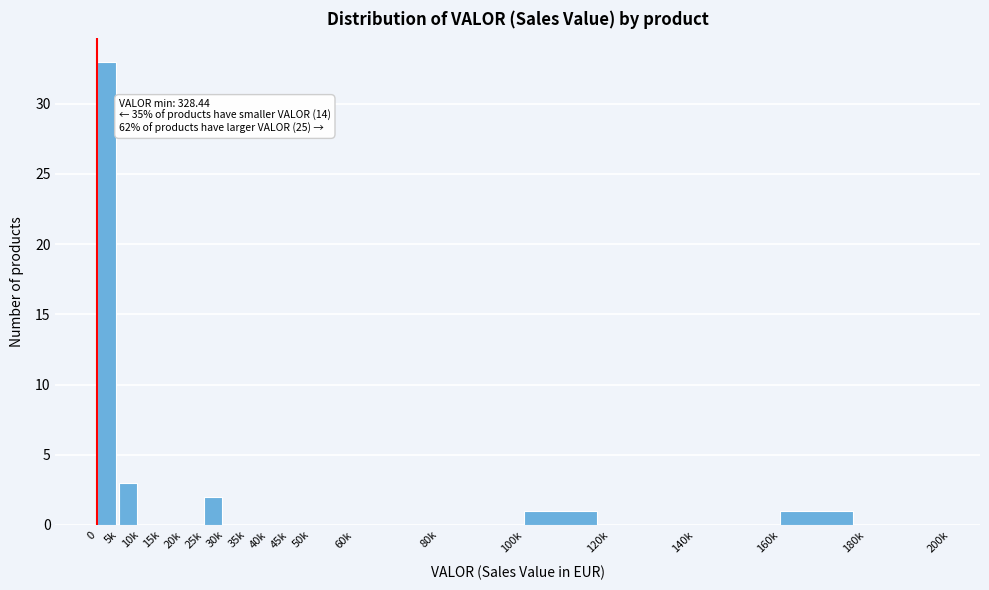

Reading left to right, what are all the values shown in this chart?

0=33	5k=3	10k=0	15k=0	20k=0	25k=2	30k=0	35k=0	40k=0	45k=0	50k=0	60k=0	80k=0	100k=1	120k=0	140k=0	160k=1	180k=0